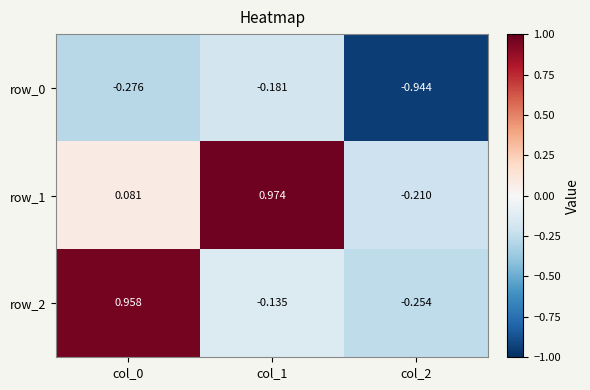

At how many categories does at least one series exceed 0?

2